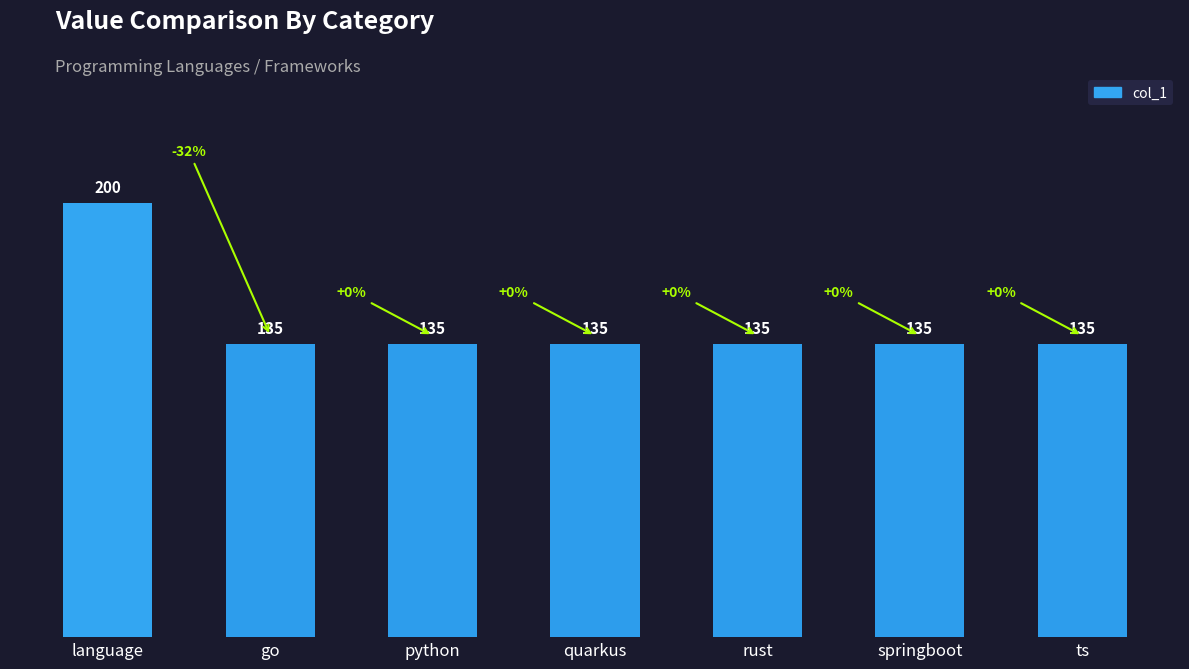

What is the smallest value displayed?

135